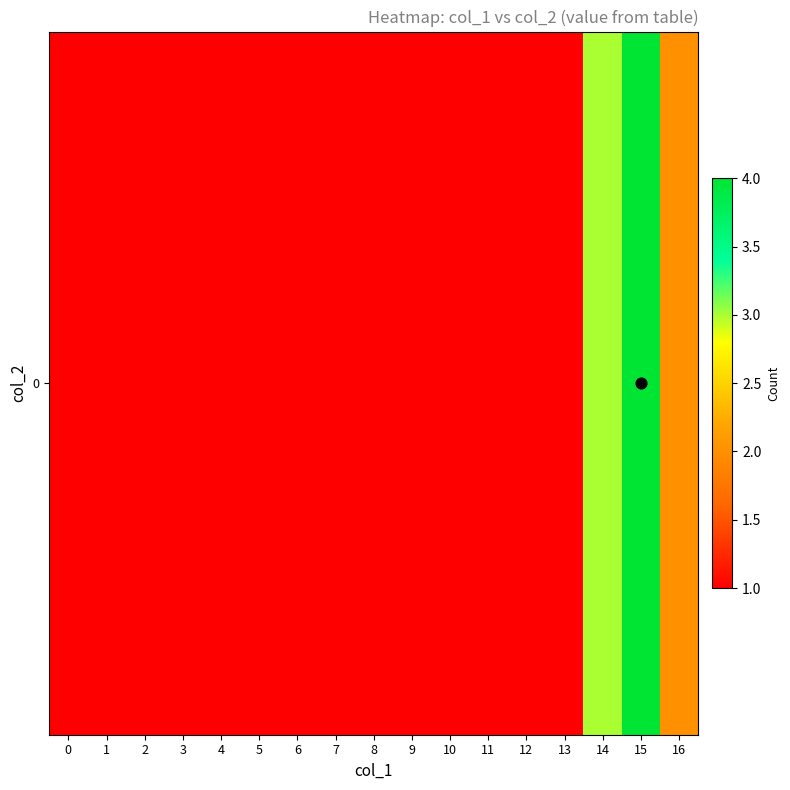

Is it true that the value at 3 is 1?

True